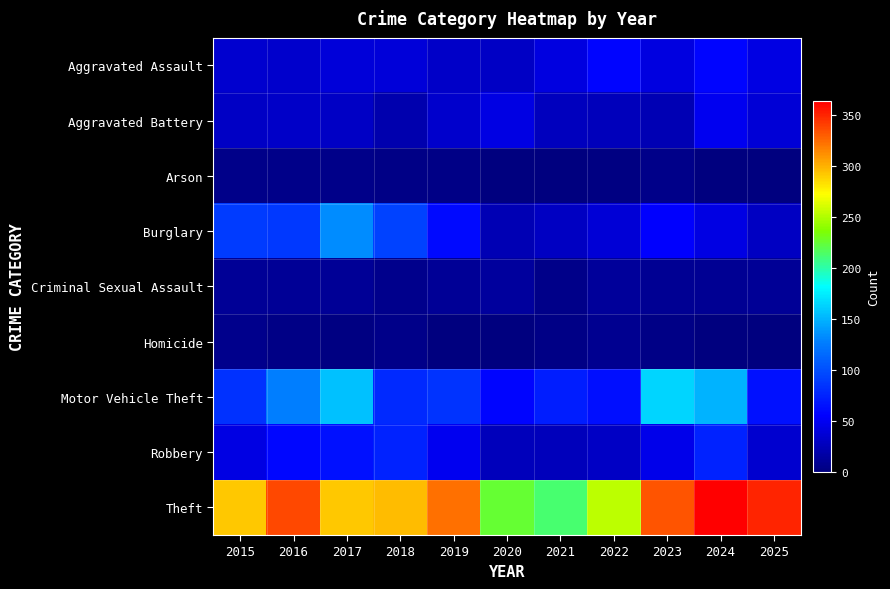

What is the difference between the highest and lowest values at 2023?

330